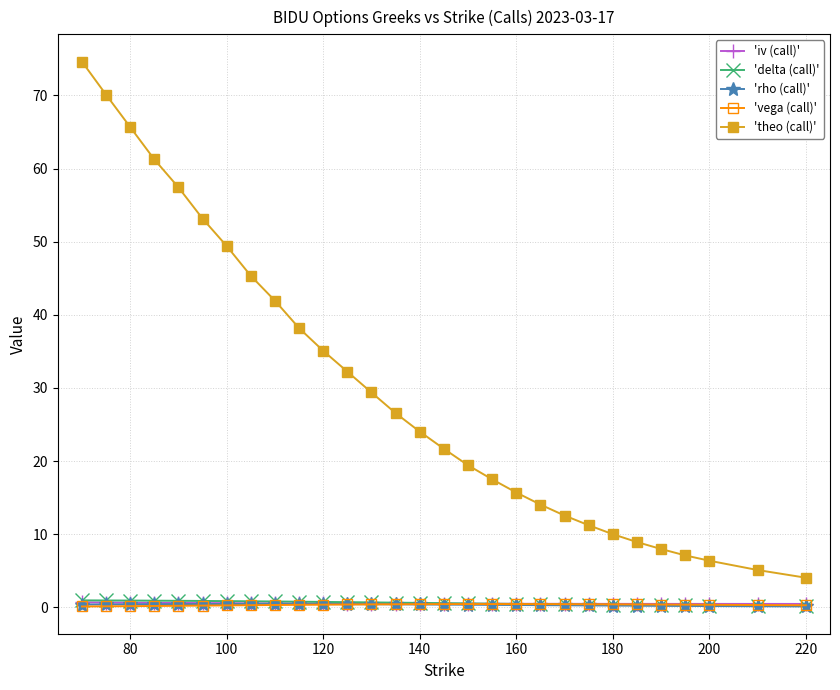

True or false: 'rho (call)' and 'theo (call)' intersect in this chart.

False